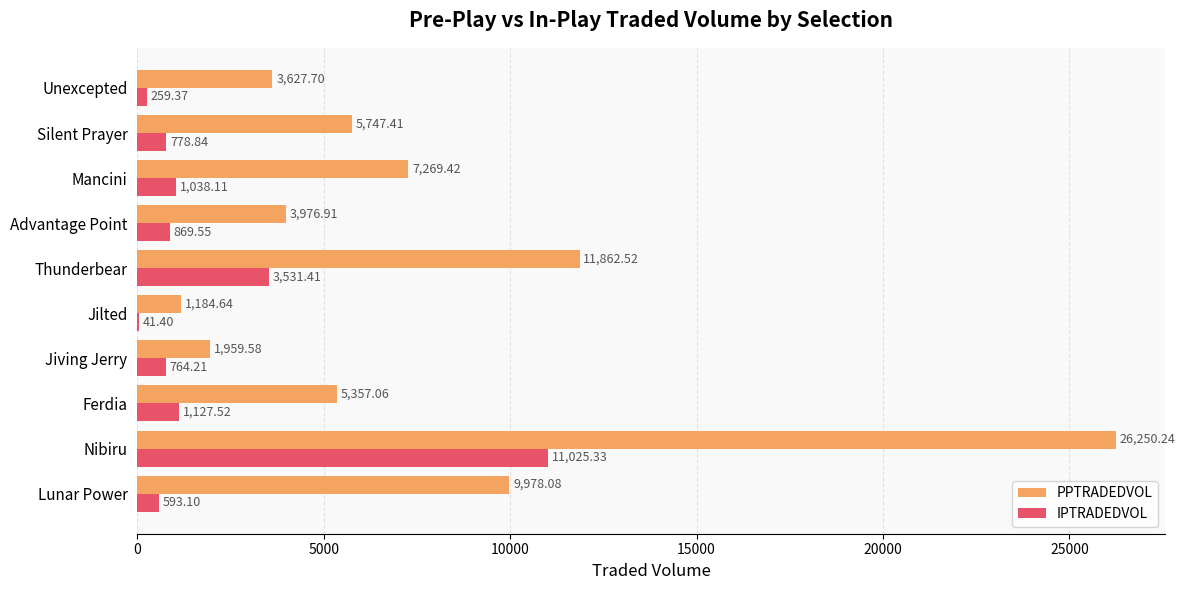

At which label does IPTRADEDVOL reach its peak?

Nibiru